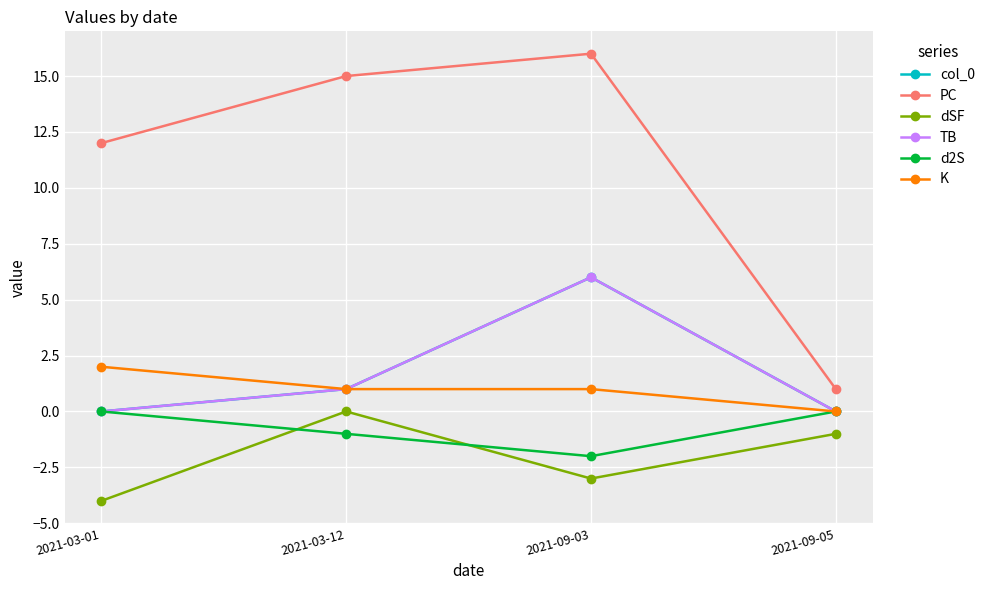

Does the chart have visible grid lines?

Yes